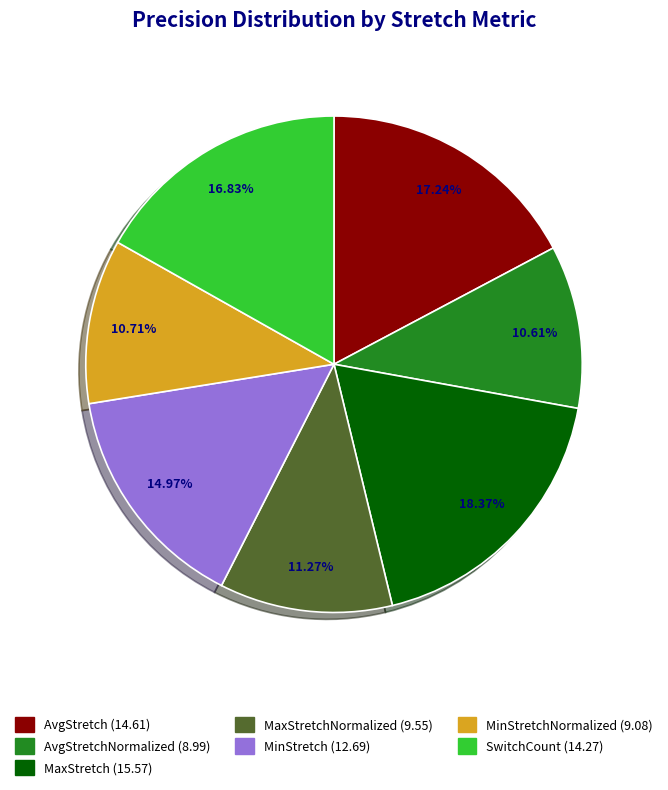

Is there any slice that represents more than half of the pie?

No